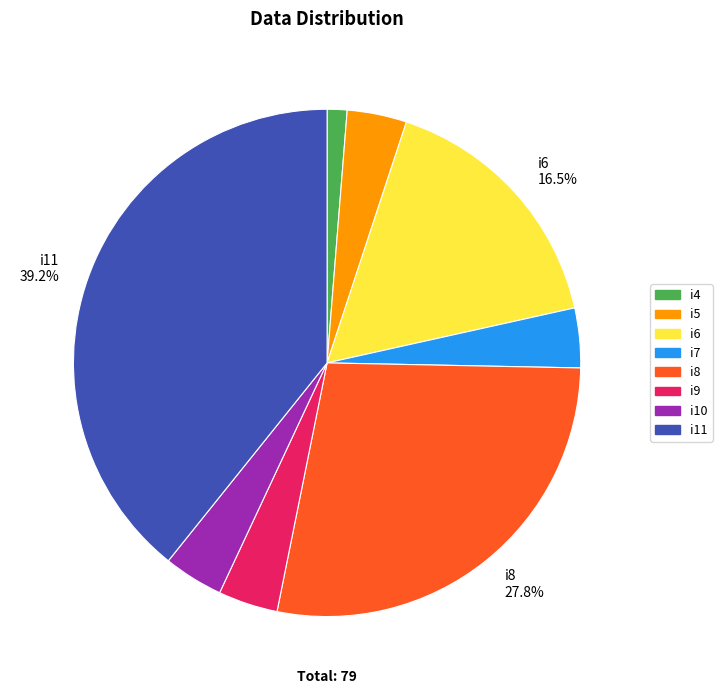

Does any single category account for the majority?

No